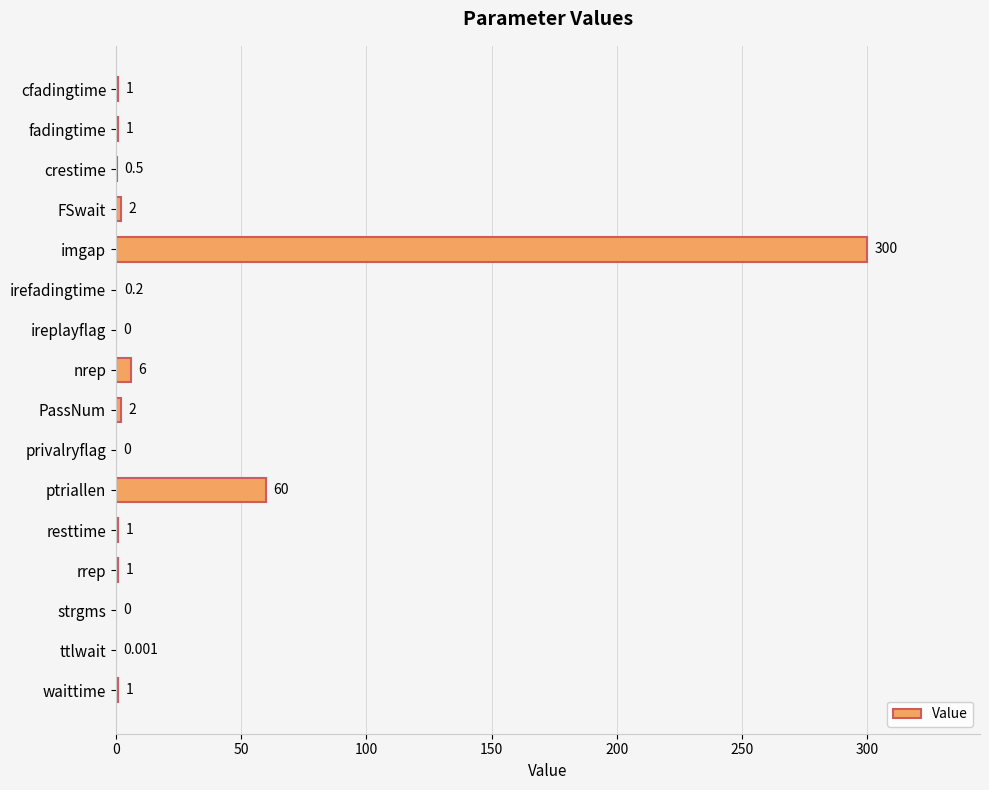

Between crestime and imgap, which is larger?

imgap